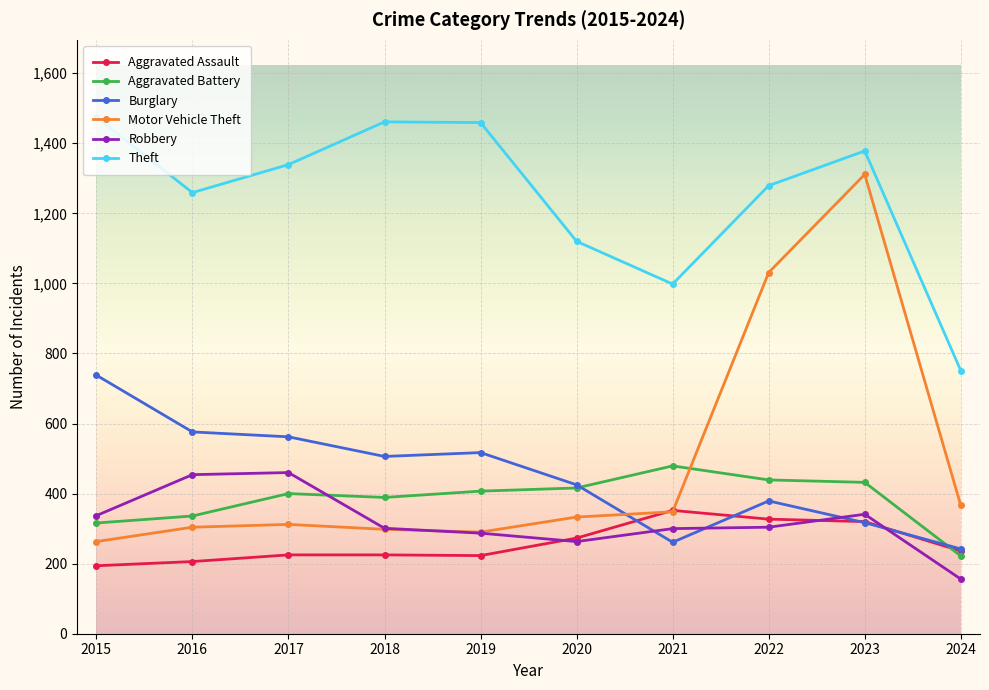

What is the maximum value shown in the chart?

1474